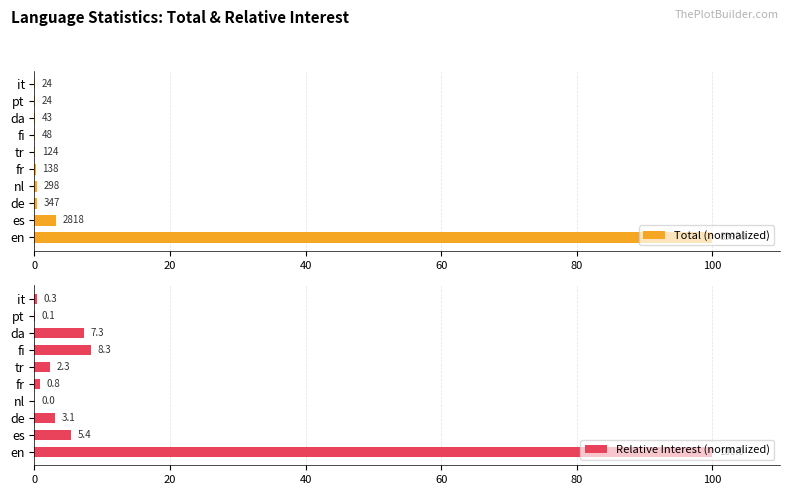

Which category has the highest value in the Relative Interest (normalized) series?

en